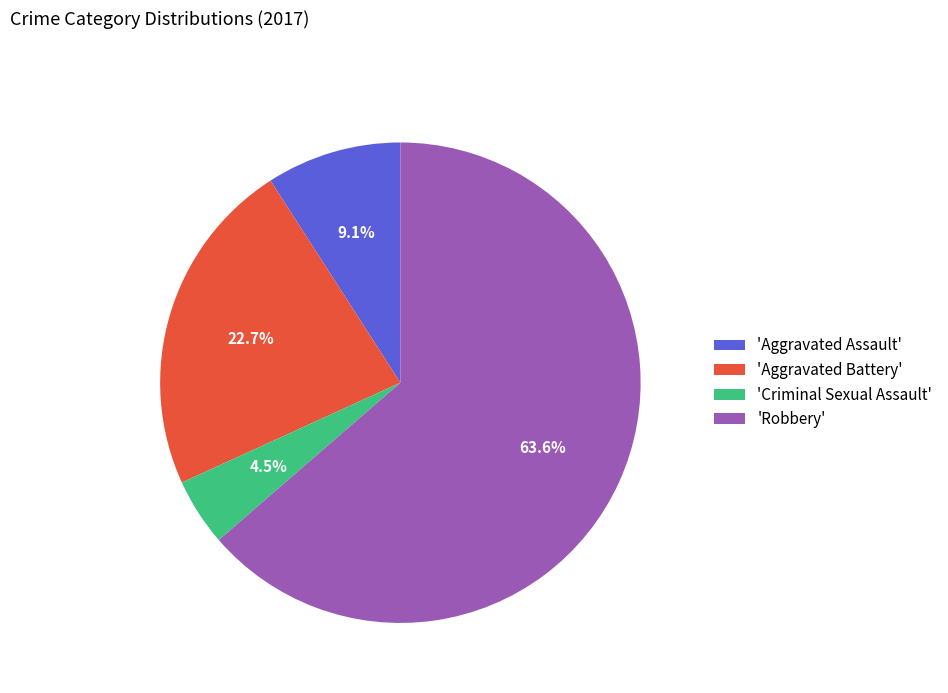

Which category has the smallest portion of the pie?

'Criminal Sexual Assault'